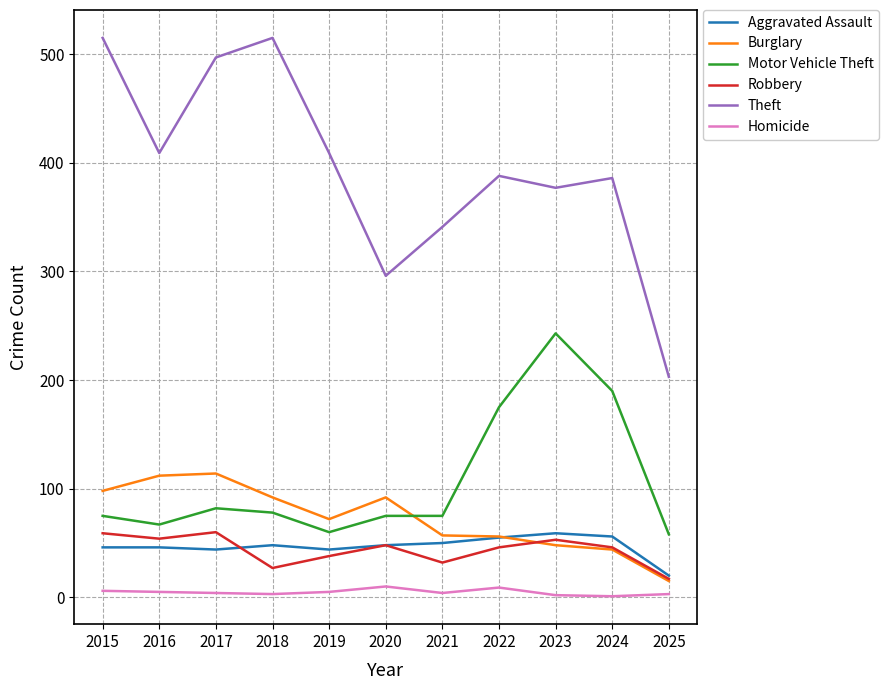

Which series has the largest range (max minus min)?

Theft